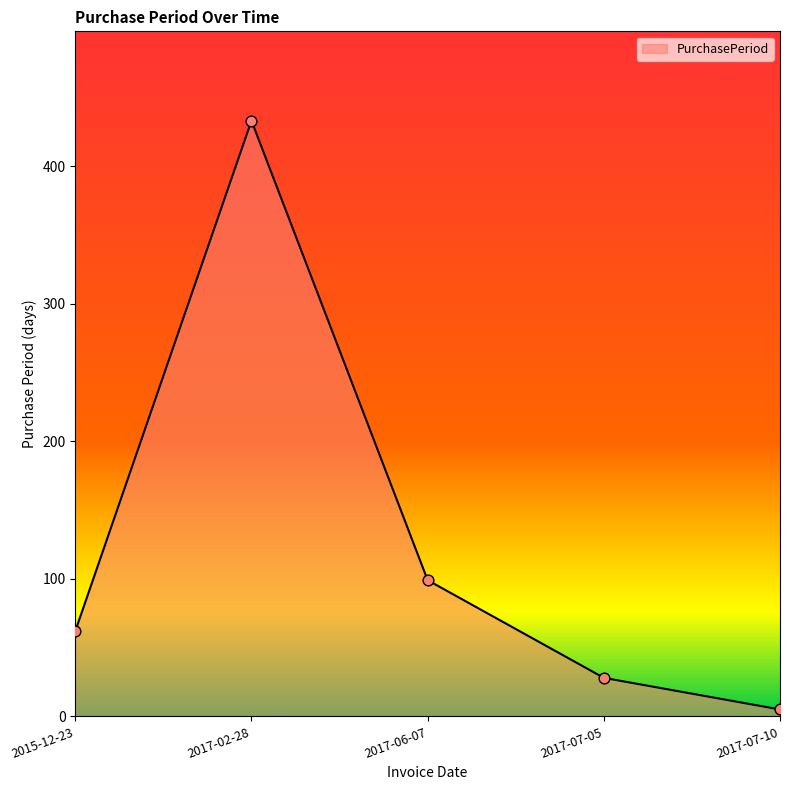

Which has a higher value, 2017-06-07 or 2017-02-28?

2017-02-28